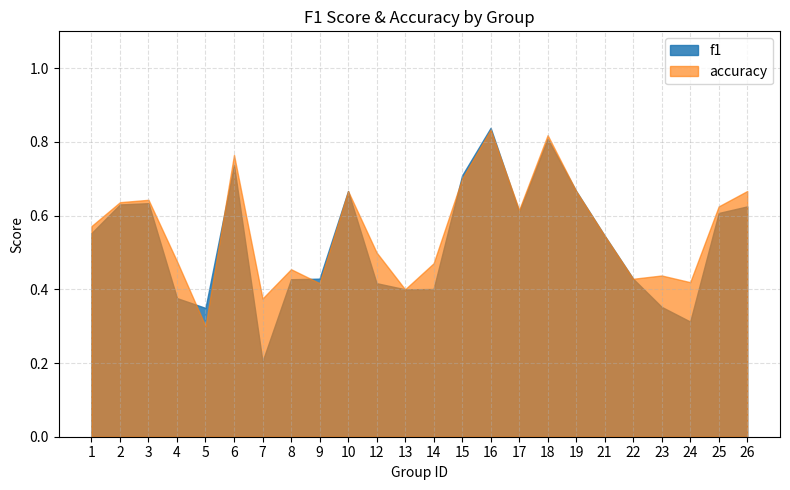

What is the difference between the highest and lowest values at 7?

0.2